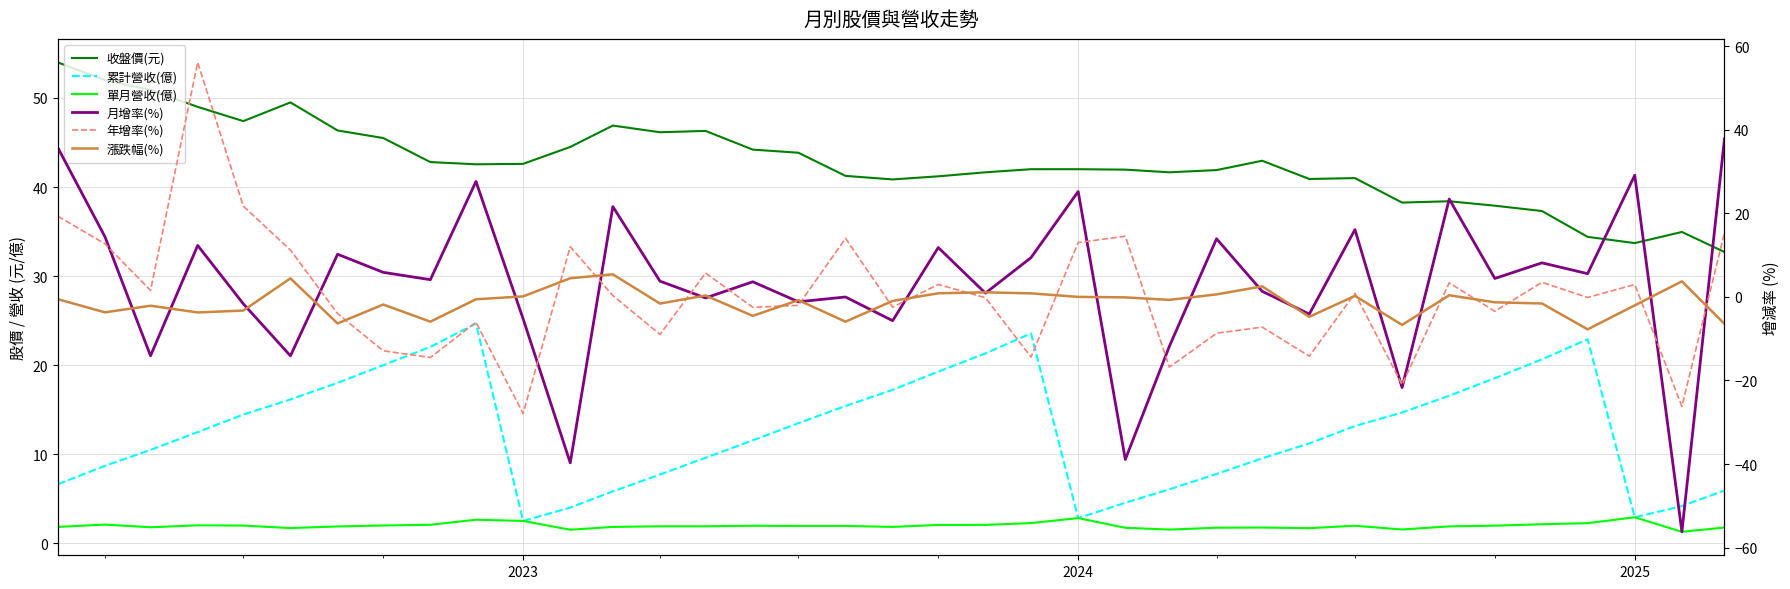

How many interior local valleys does the 年增率(%) series have?

13